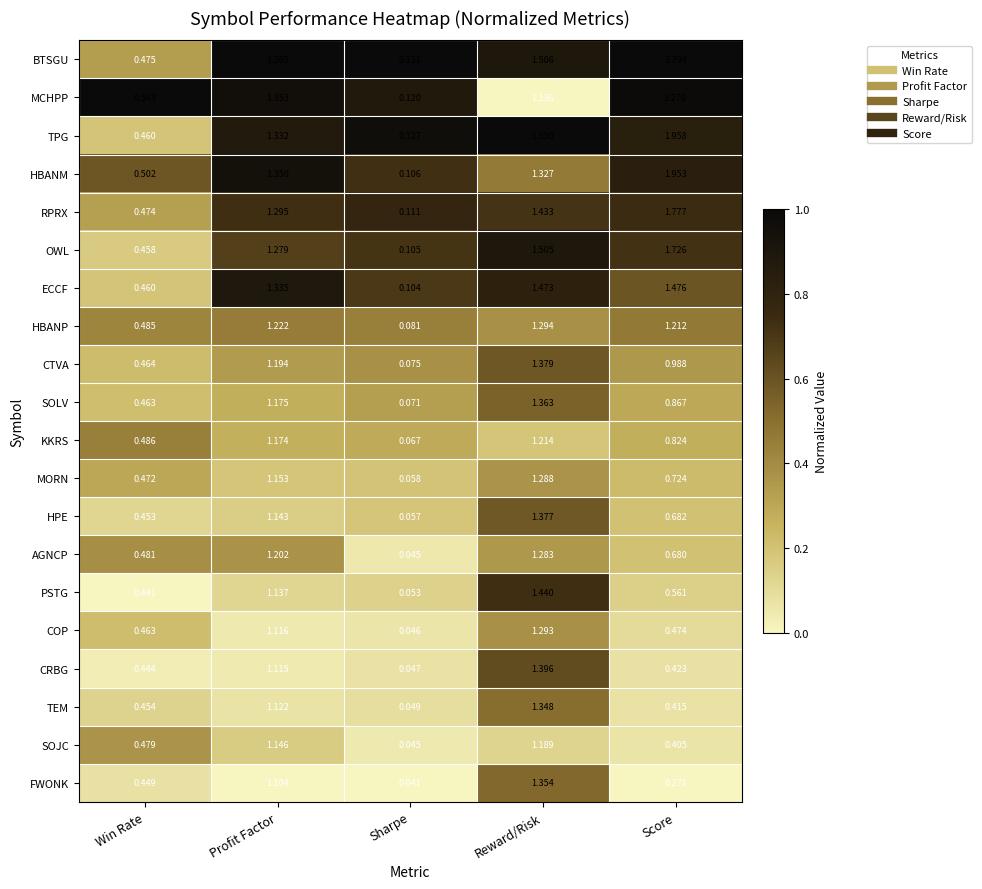

Which series has the largest total across all categories?

BTSGU